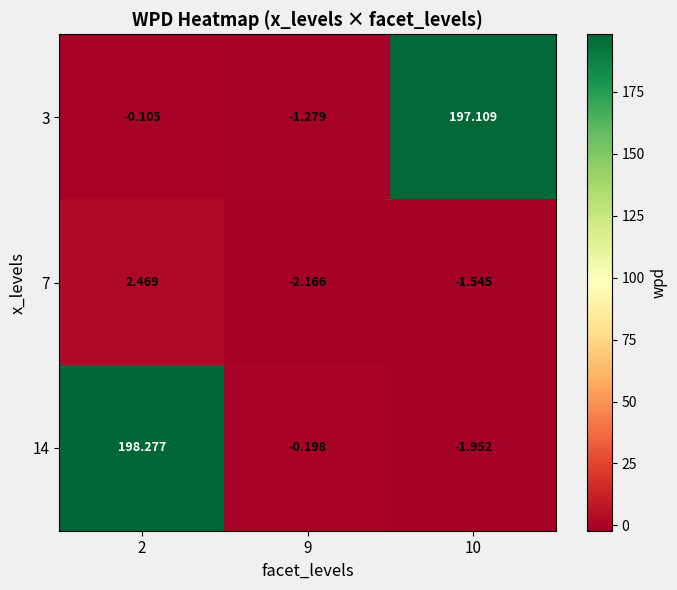

What is the total value across all series at 9?

-3.6